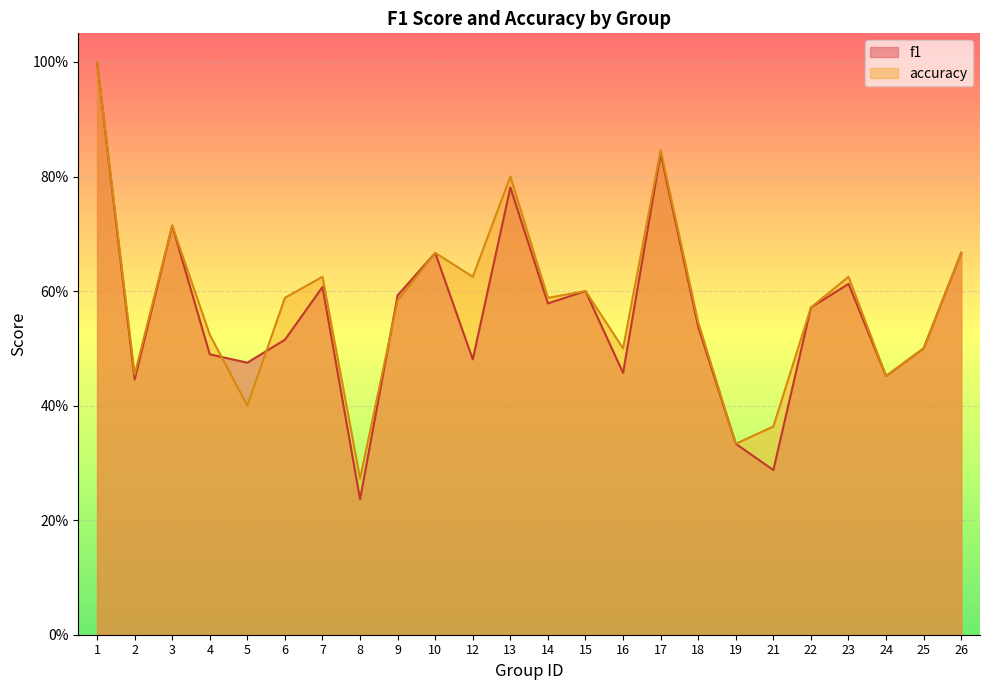

Reading left to right, list all the values displayed in this chart.

f1: 1.0	0.4	0.7	0.5	0.5	0.5	0.6	0.2	0.6	0.7	0.5	0.8	0.6	0.6	0.5	0.8	0.5	0.3	0.3	0.6	0.6	0.5	0.5	0.7
accuracy: 1.0	0.5	0.7	0.5	0.4	0.6	0.6	0.3	0.6	0.7	0.6	0.8	0.6	0.6	0.5	0.8	0.5	0.3	0.4	0.6	0.6	0.5	0.5	0.7